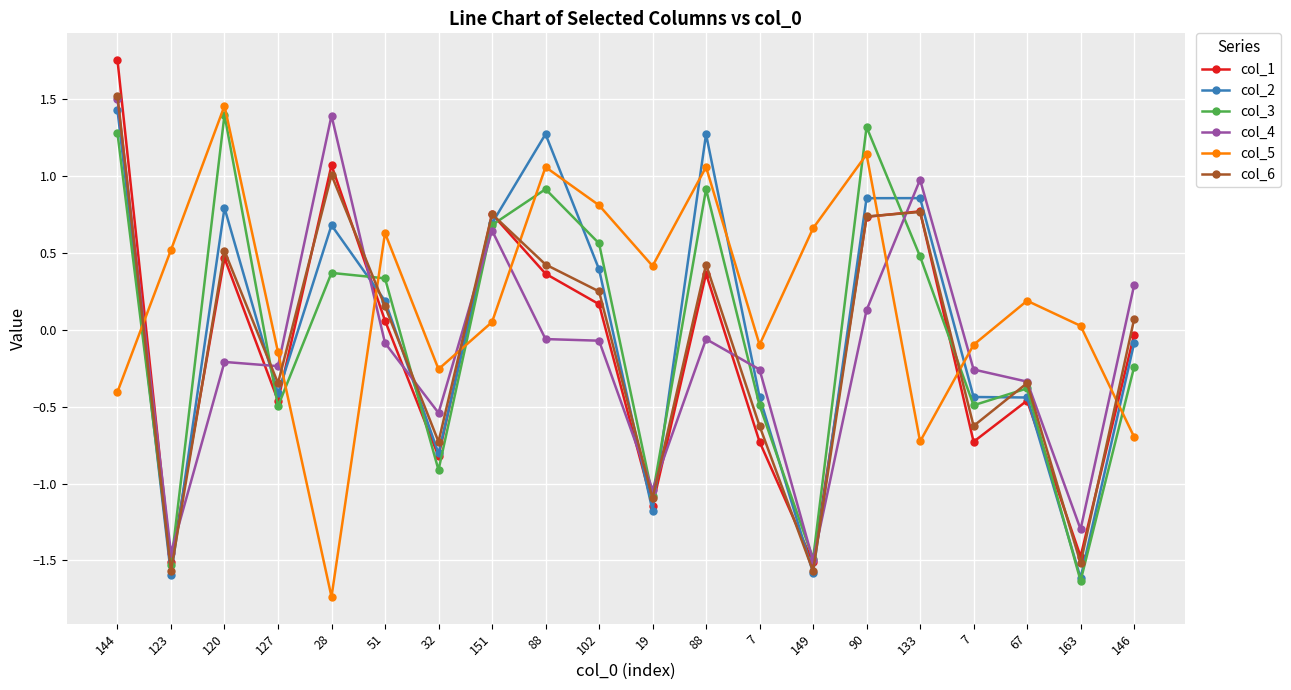

How many values in col_3 are above zero?

10